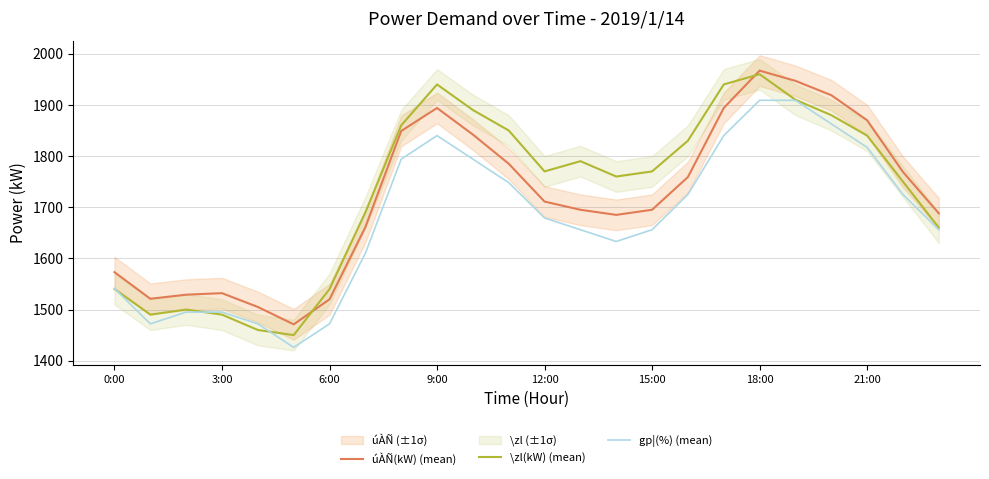

The value of \zl(kW) (mean) at 13 is 1790. True or false?

True